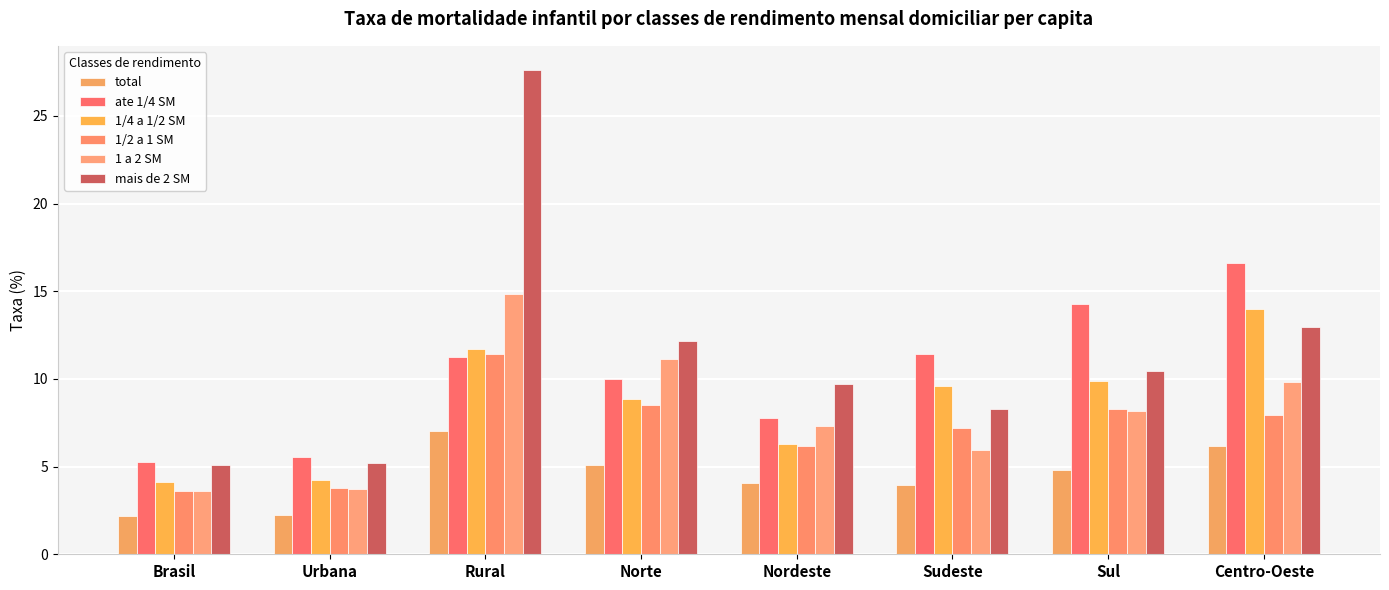

What is the average value of the mais de 2 SM series?

11.4